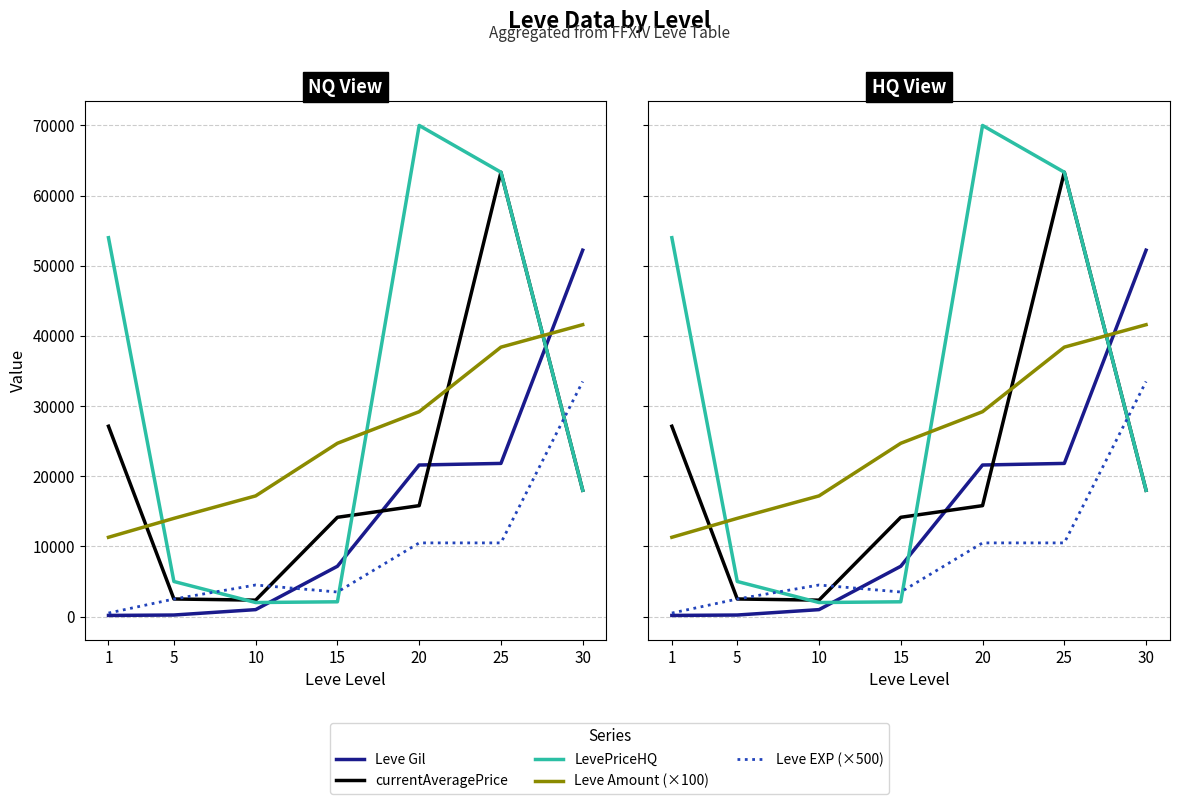

What are all the series names shown in the legend?

Leve Gil, currentAveragePrice, LevePriceHQ, Leve Amount (×100), Leve EXP (×500)